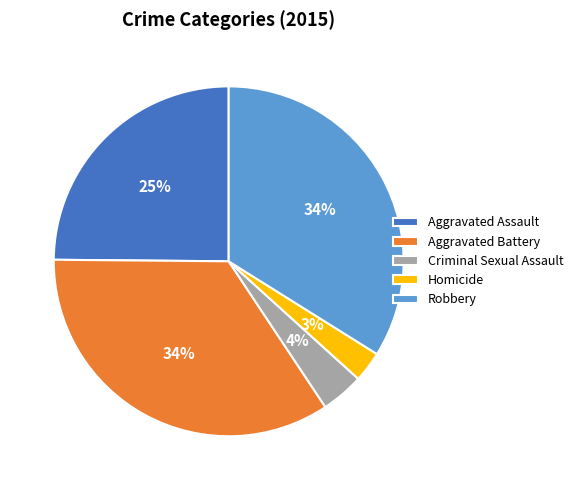

To the nearest percent, what is the average slice percentage?

20%